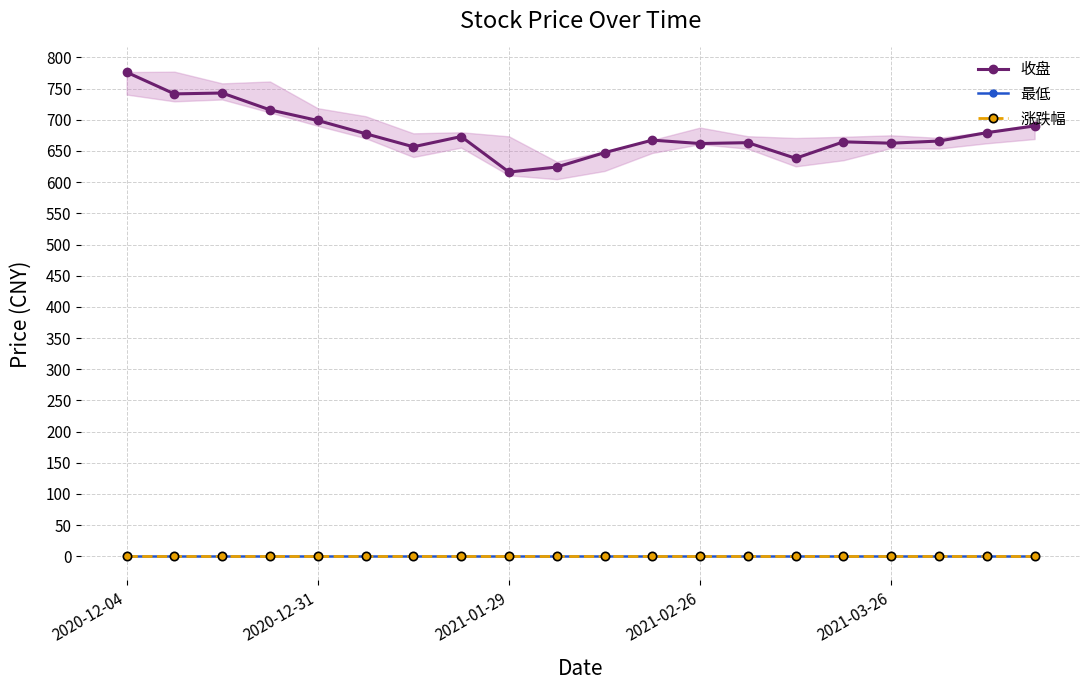

True or false: 最低 and 收盘 intersect in this chart.

False